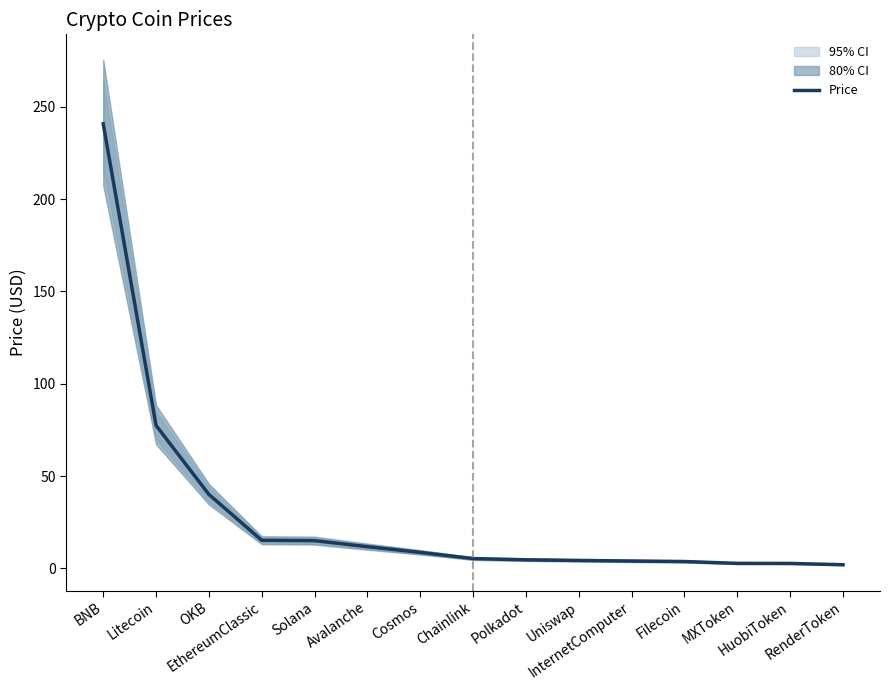

Between BNB and RenderToken, which is larger?

BNB